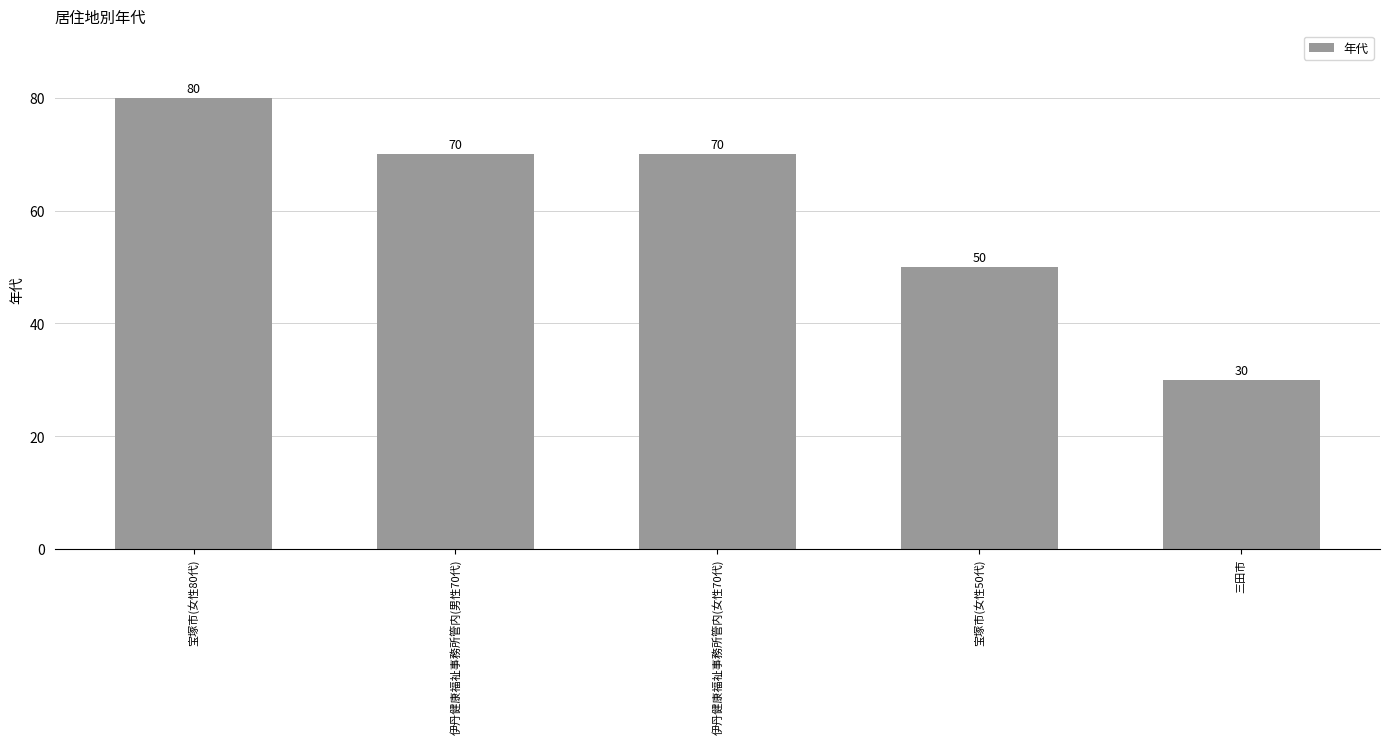

How many bars are there in total?

5